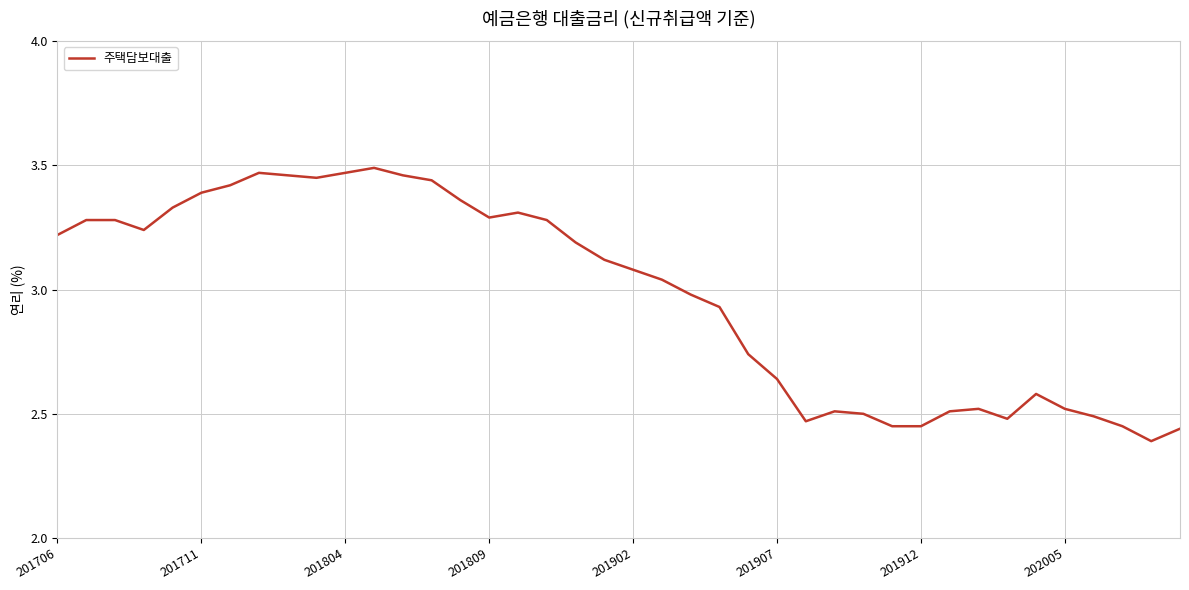

What is the difference between the maximum and minimum values?

1.1